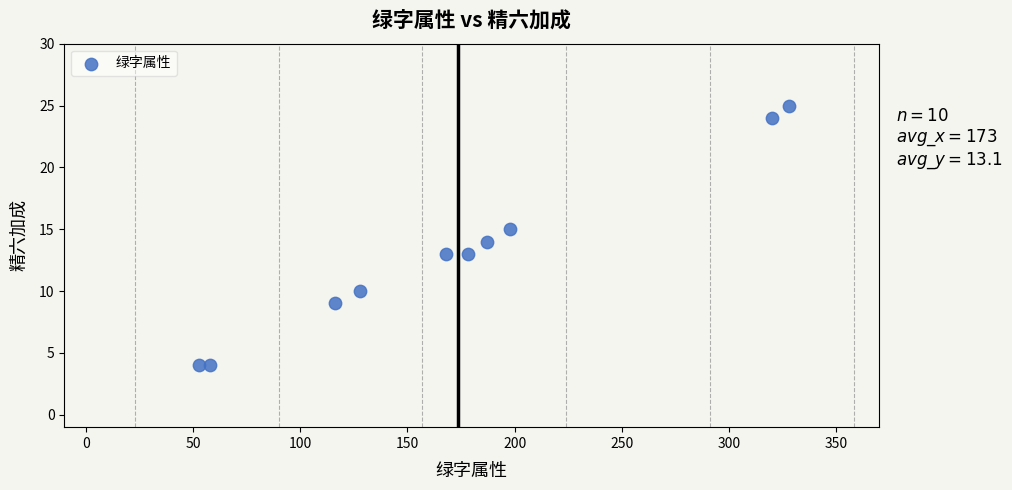

What is the range of Y values (max minus min)?

21